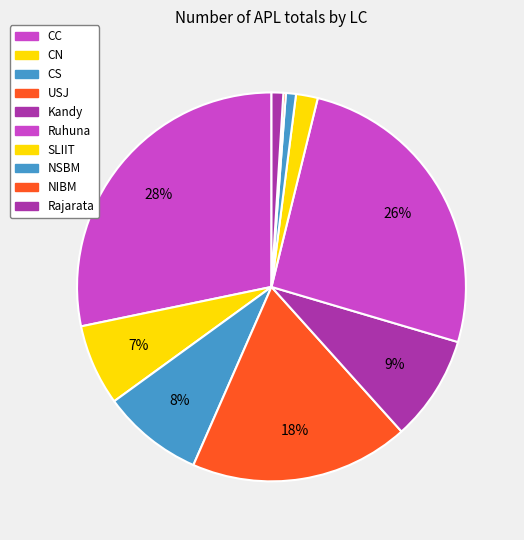

To the nearest percent, what percentage of the pie is Ruhuna?

26%